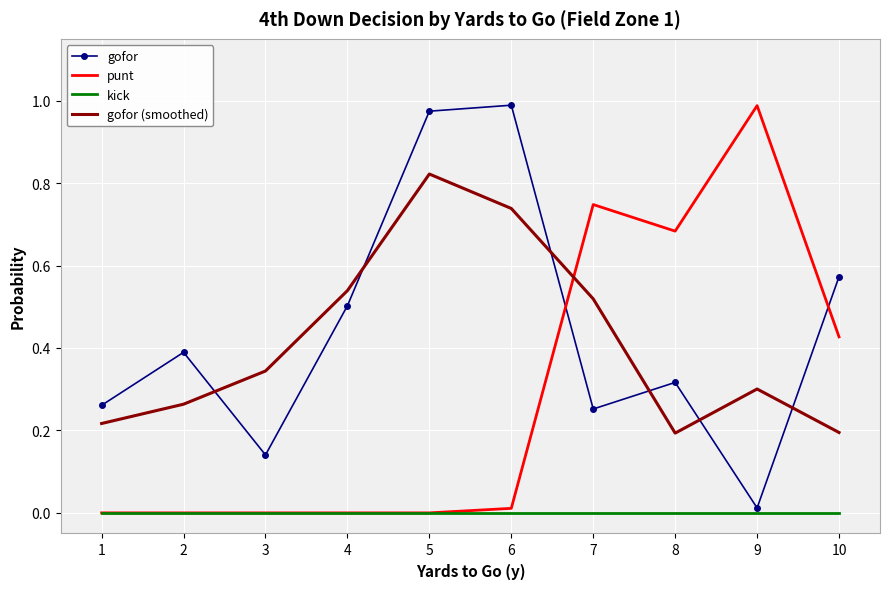

How many intersections are there between punt and gofor (smoothed)?

1